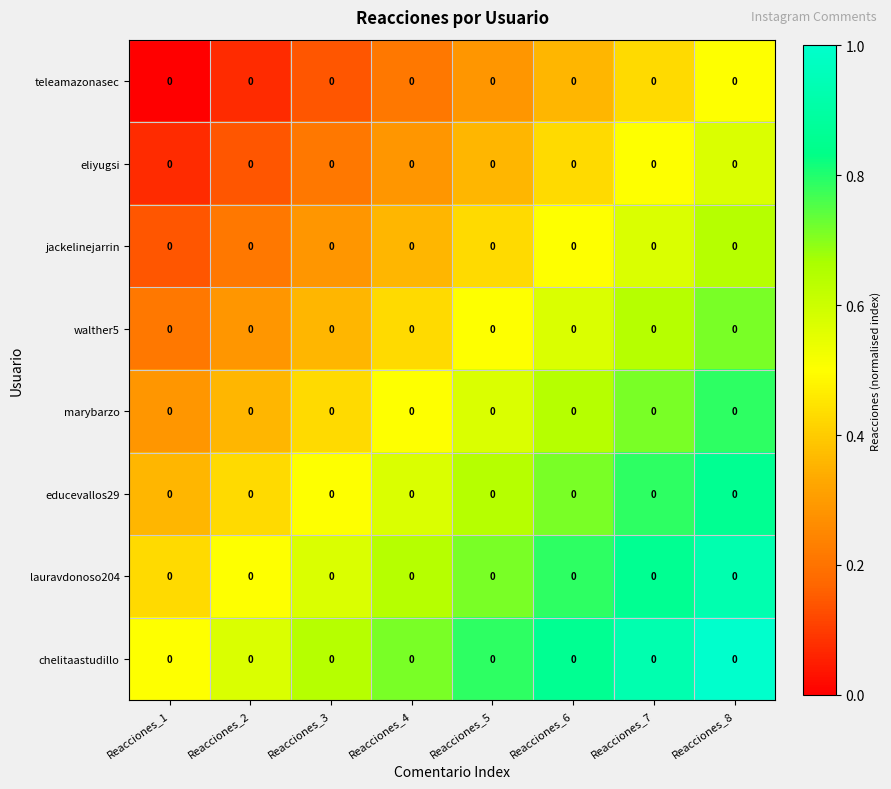

At how many categories does at least one series exceed 0?

8